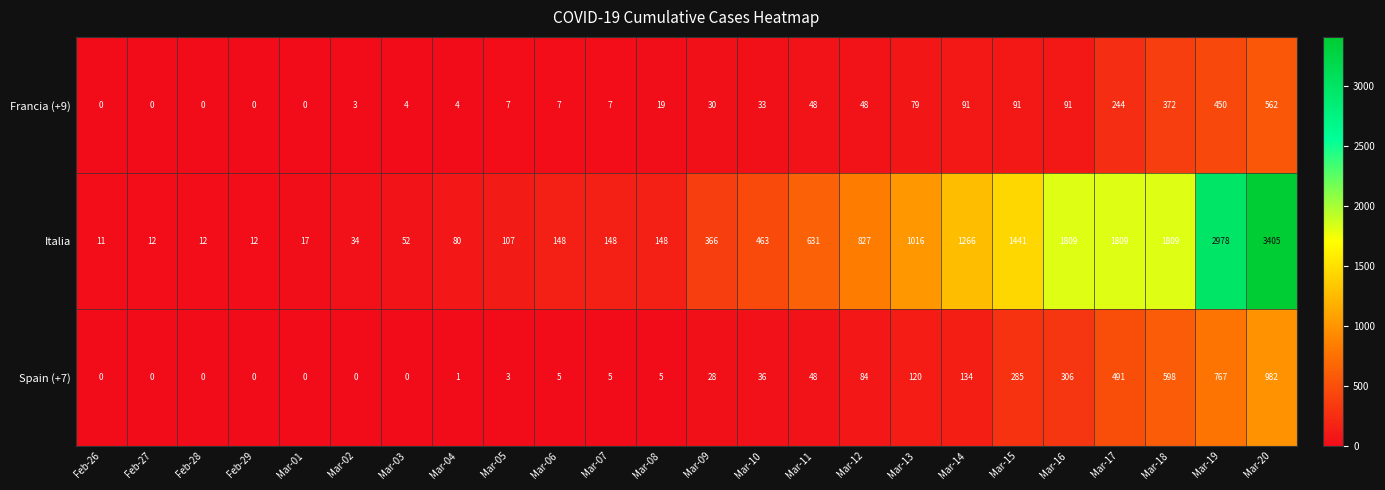

Between Mar-04 and Mar-20, which series saw the biggest shift?

Italia